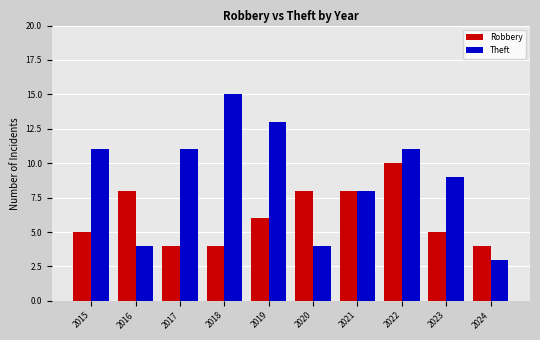

How many data points in Theft are less than 11?

5